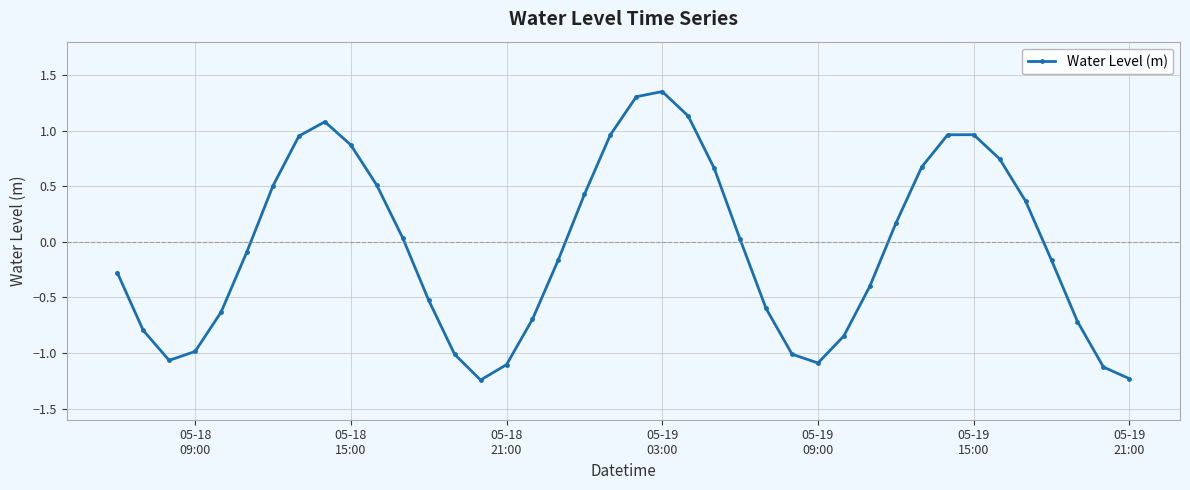

What is the value of the 13th point from the left?

-0.5